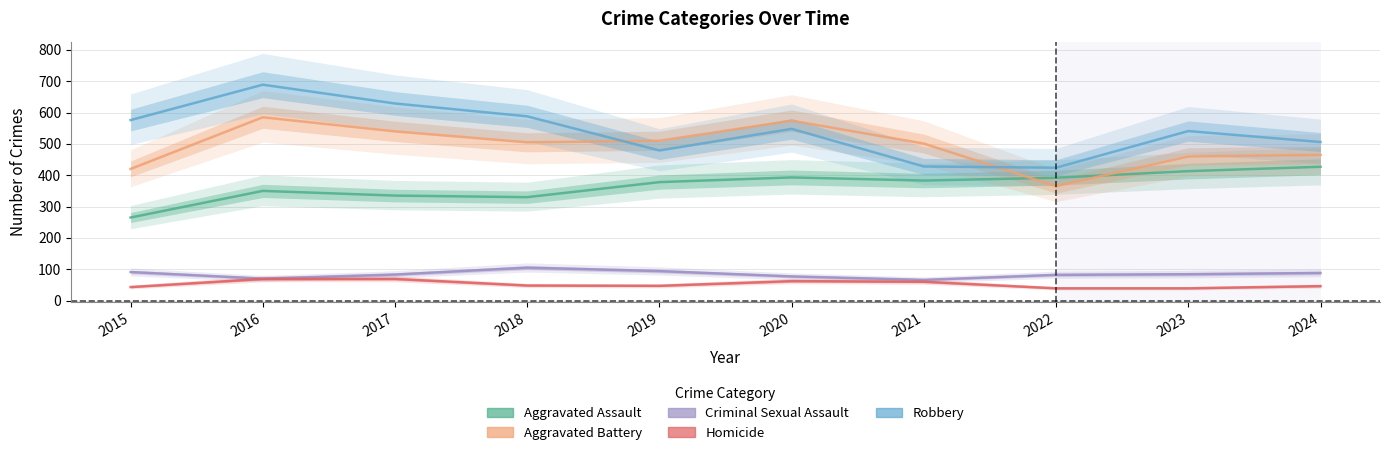

After their last crossing, which series has the higher values: Aggravated Assault or Aggravated Battery?

Aggravated Battery